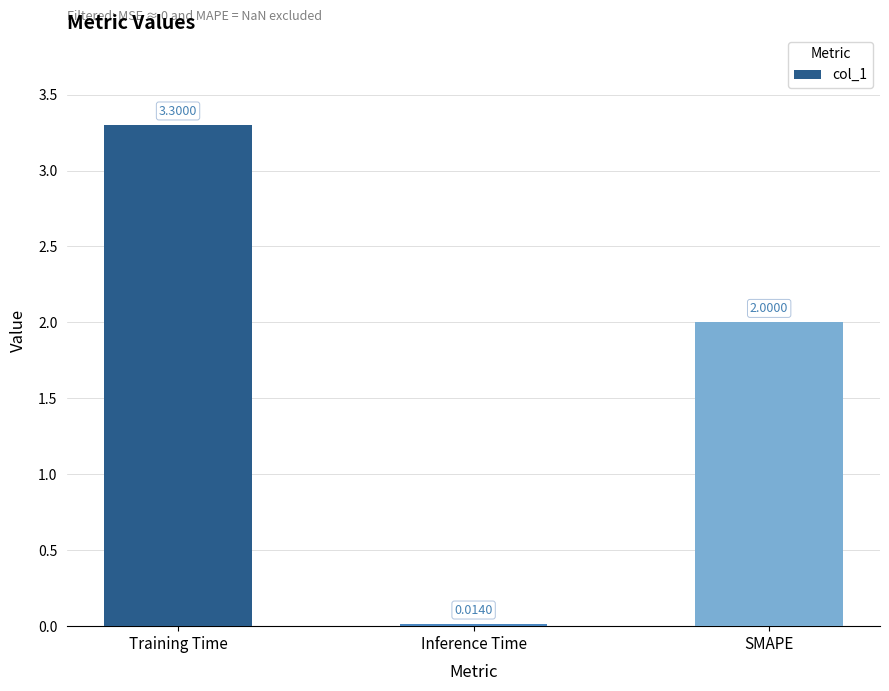

What is the sum of the values at Training Time and SMAPE?

5.3